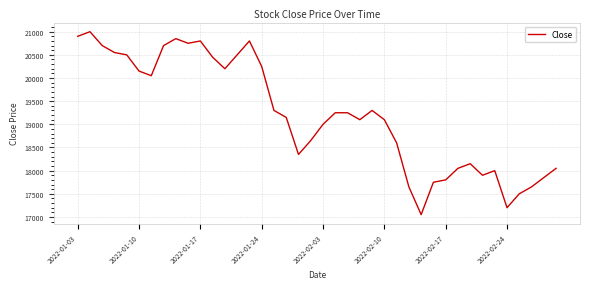

What is the minimum value shown in the chart?

17050